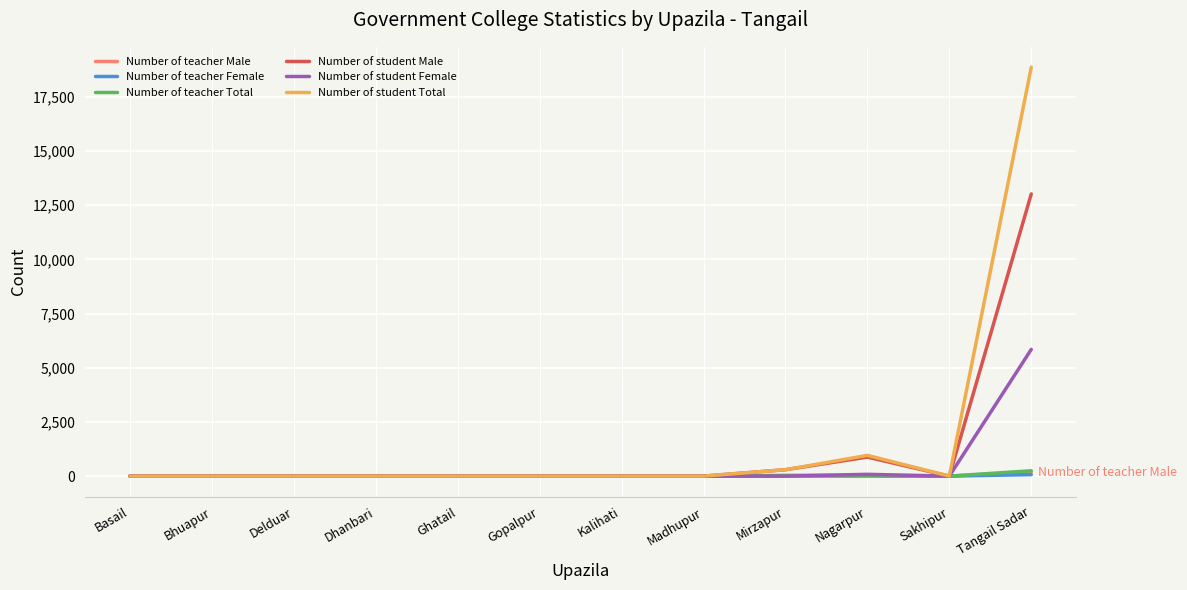

The value of Number of student Total at Mirzapur is 294. True or false?

True